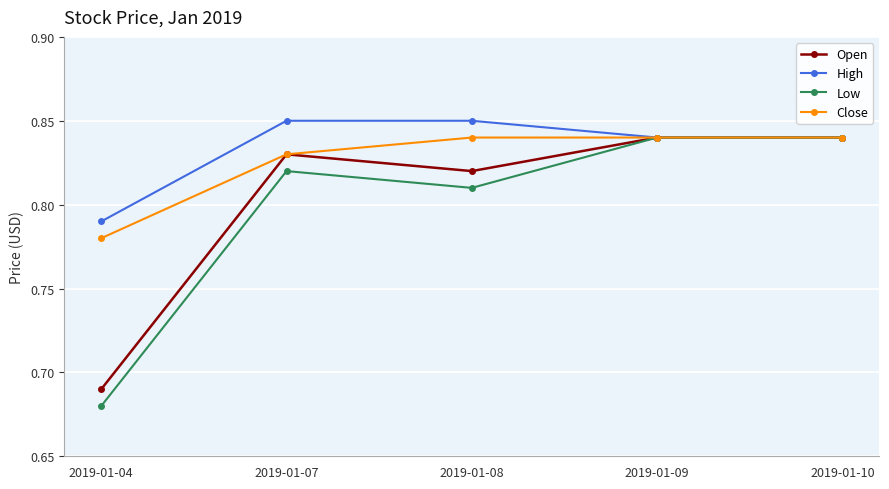

What is the sum of the High values at 2019-01-09 and 2019-01-08?

1.7